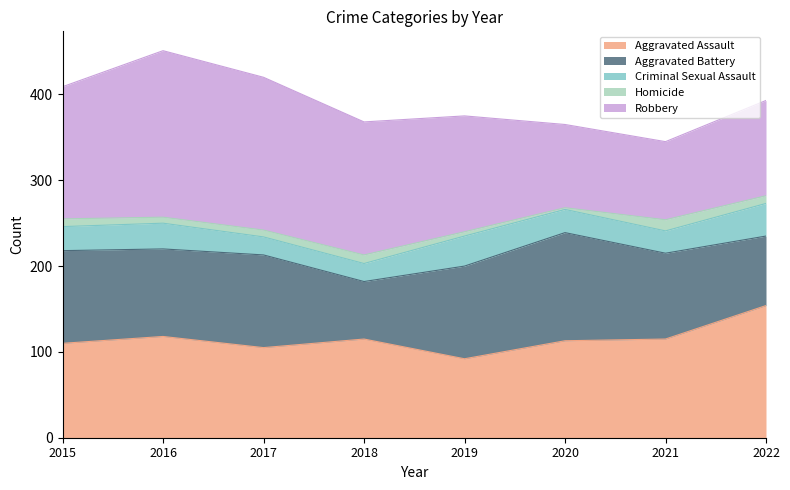

Which has a higher value, 2022 or 2018?

2022